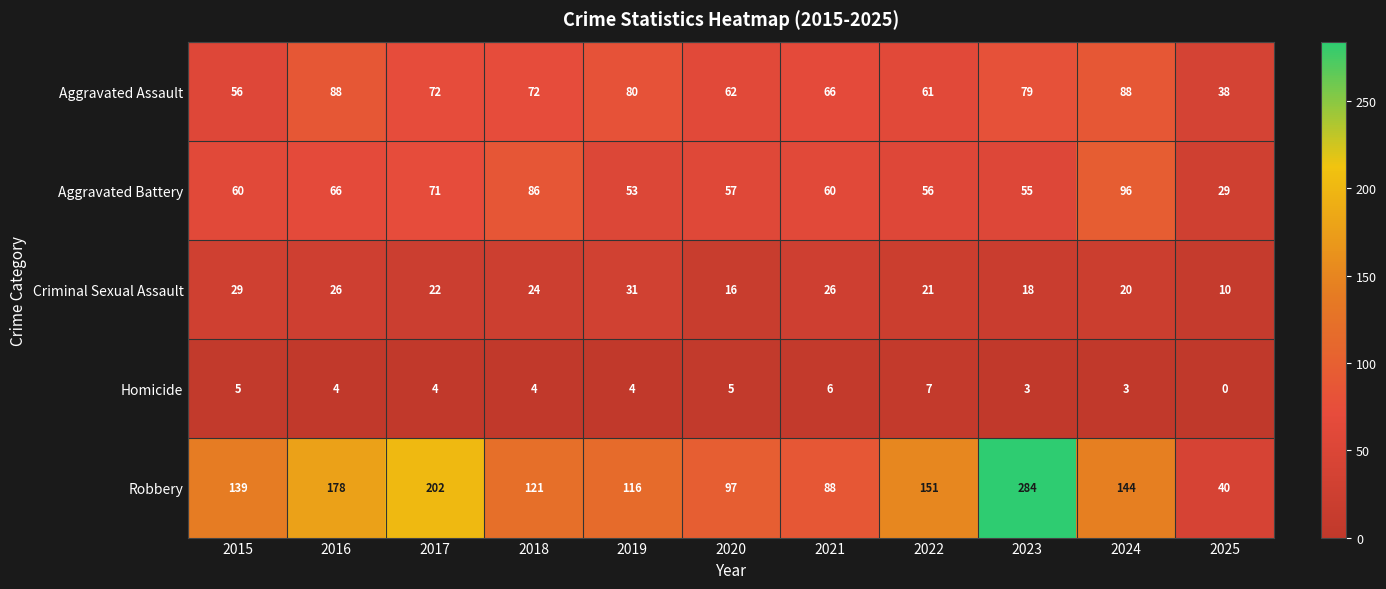

Rank the series by their maximum value, from lowest to highest.

Homicide, Criminal Sexual Assault, Aggravated Assault, Aggravated Battery, Robbery